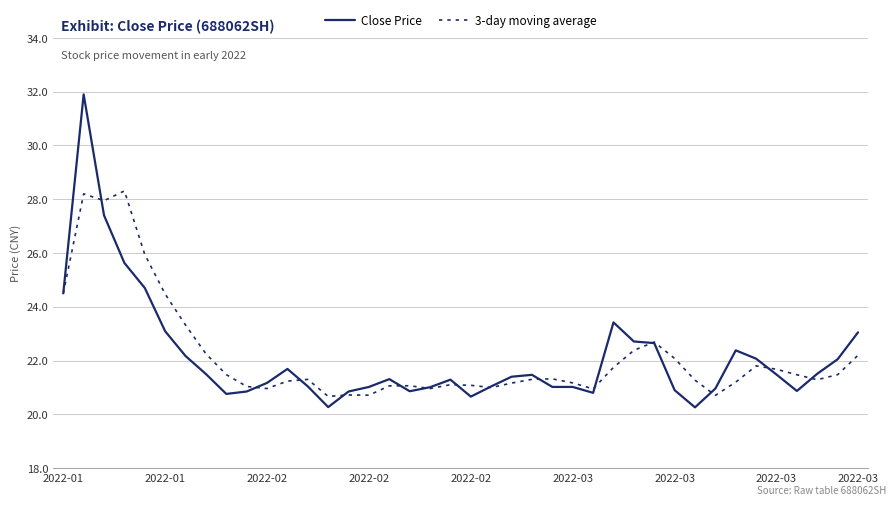

Which series has the largest range (max minus min)?

Close Price